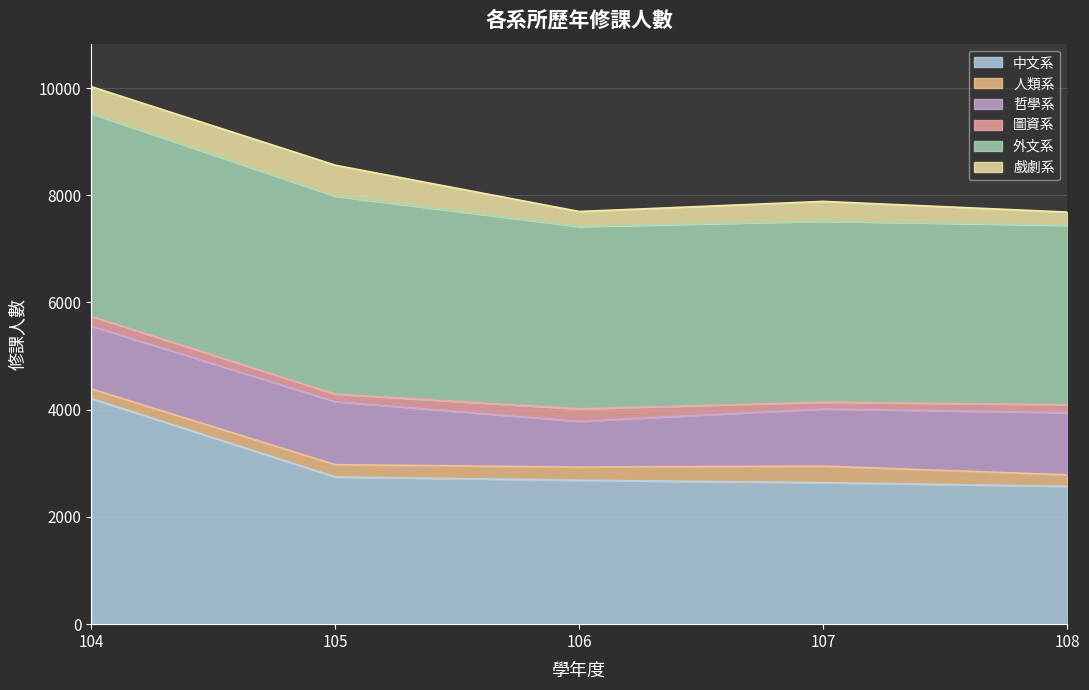

What is the spread (max minus min) of values at 107?

3251